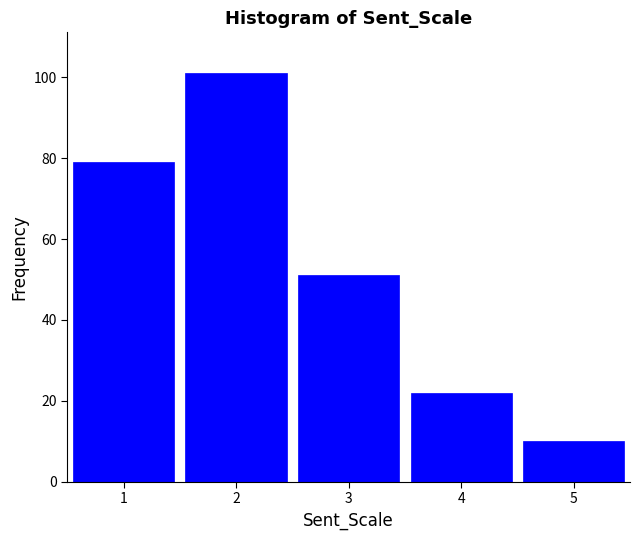

Reading right to left, list all the values displayed in this chart.

10	22	51	101	79